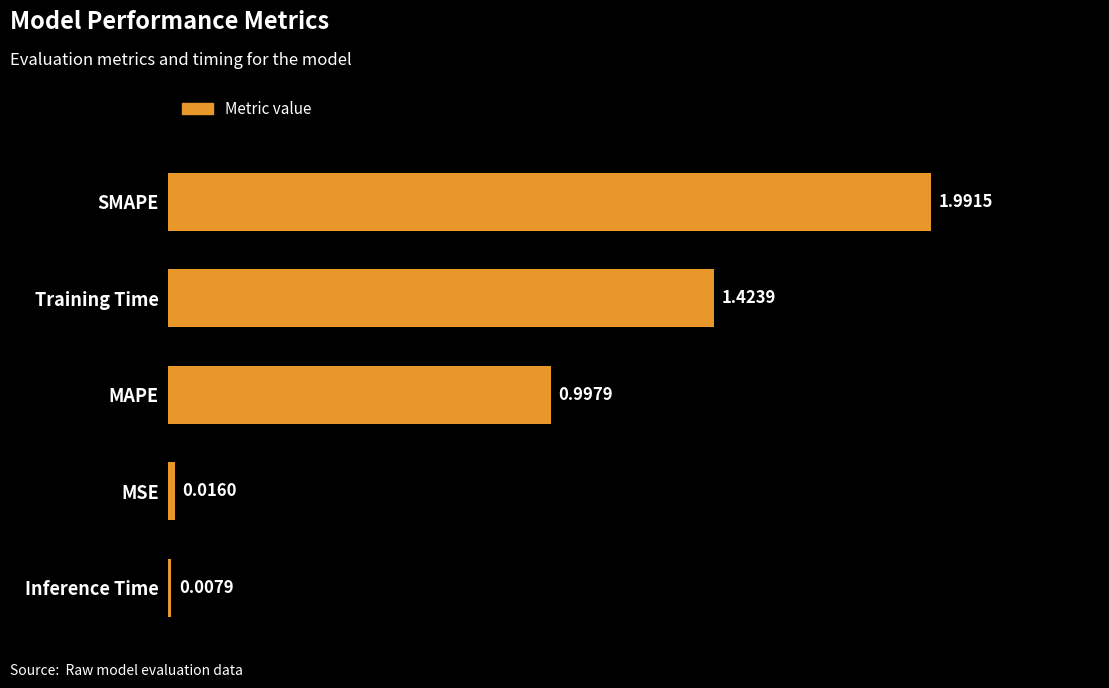

Between SMAPE and Inference Time, which is larger?

SMAPE